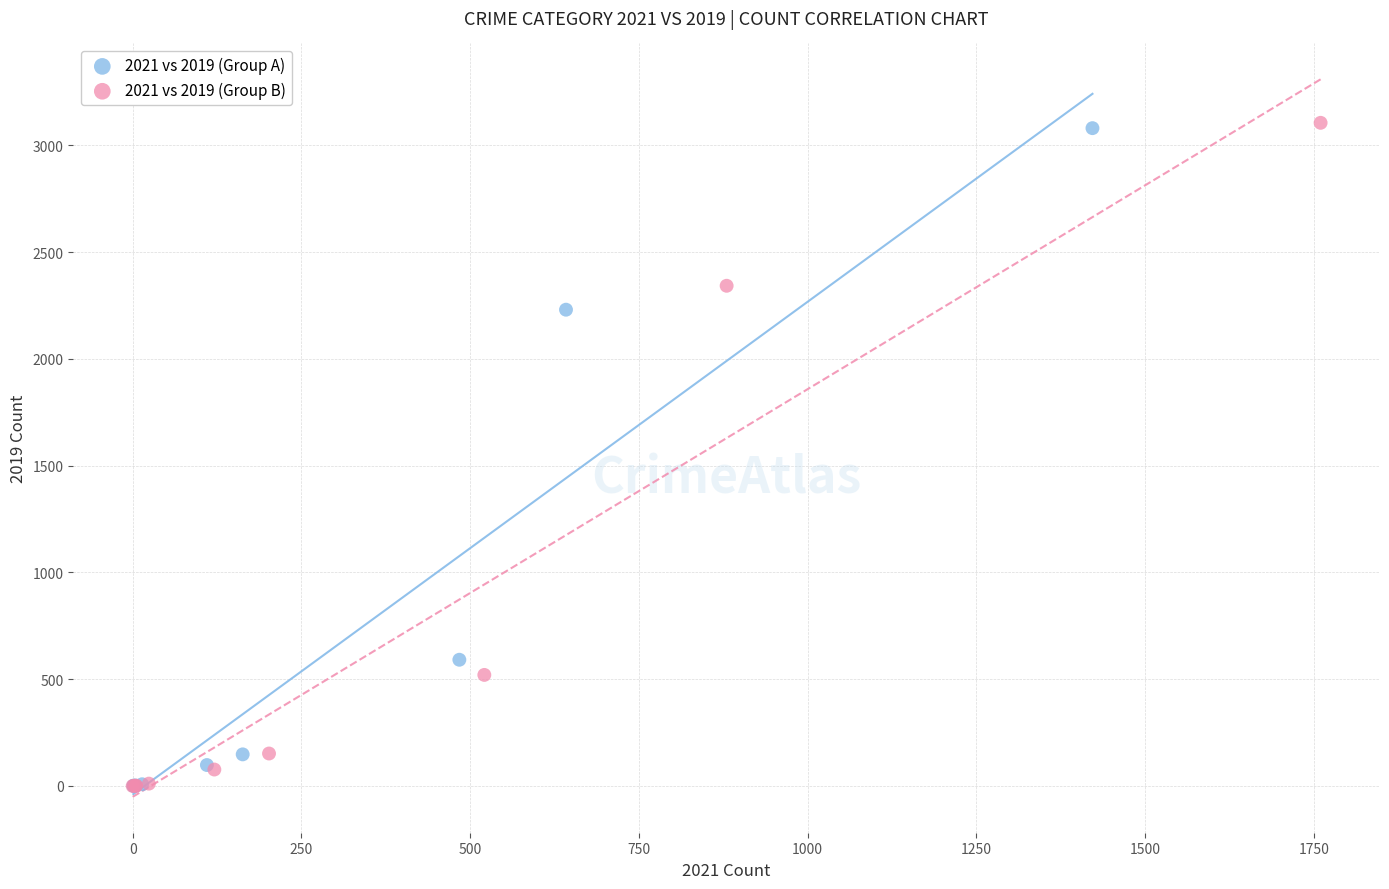

Which series has the widest spread of Y values?

2021 vs 2019 (Group B)